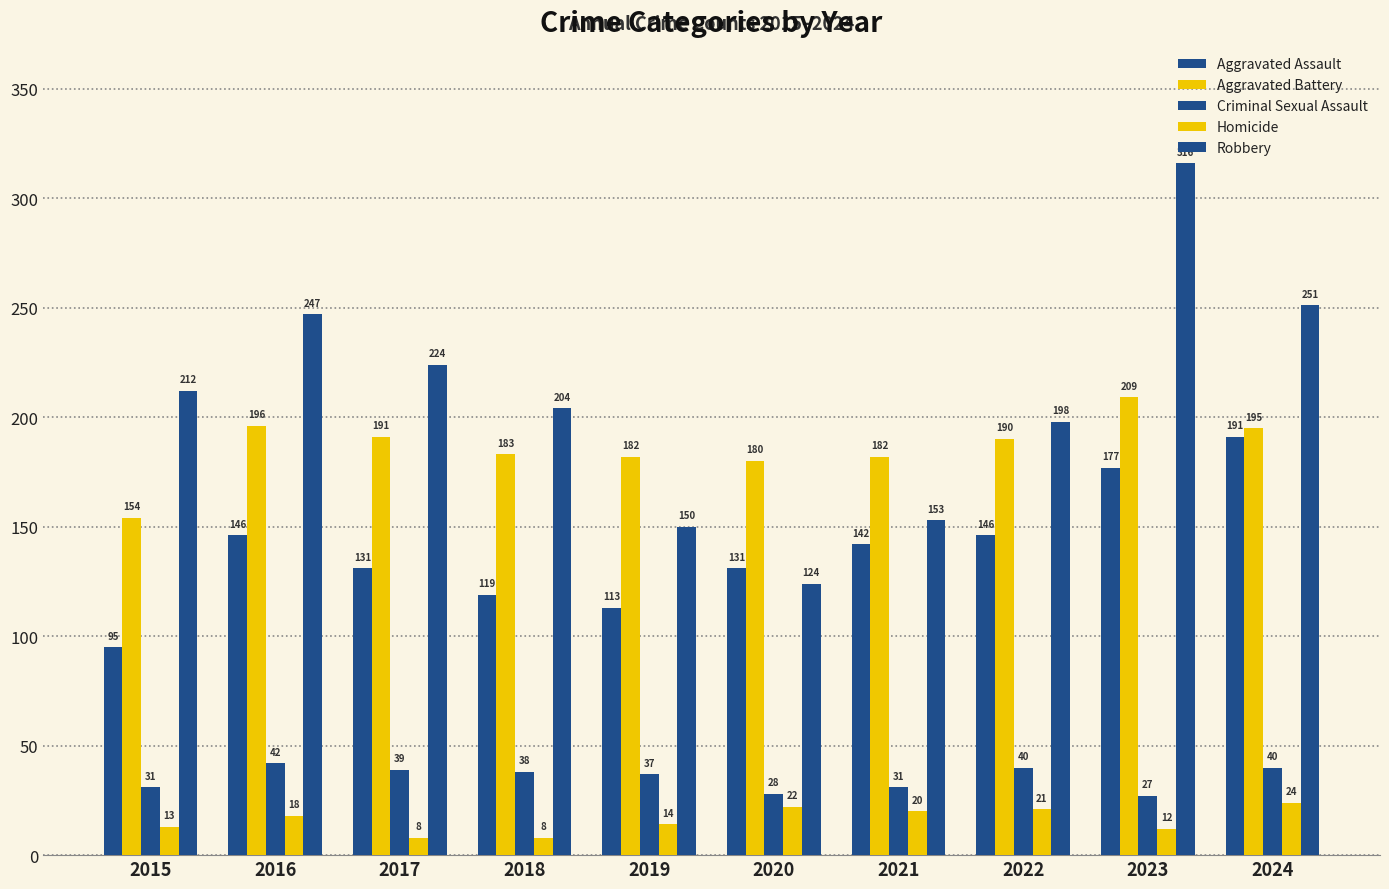

Rank the series at 2021 from highest to lowest value.

Aggravated Battery, Robbery, Aggravated Assault, Criminal Sexual Assault, Homicide